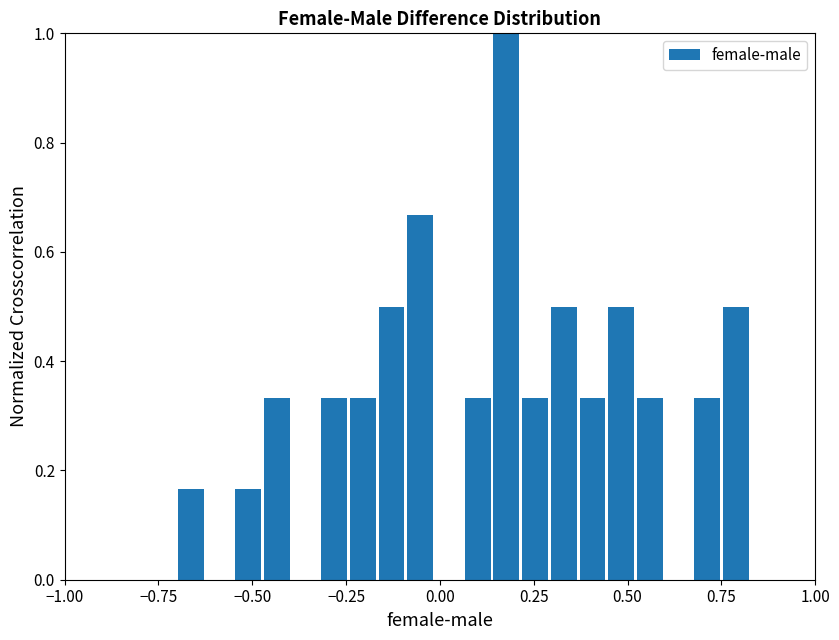

Read against the x-axis, roughly where is the centre of the tallest bar?

0.20